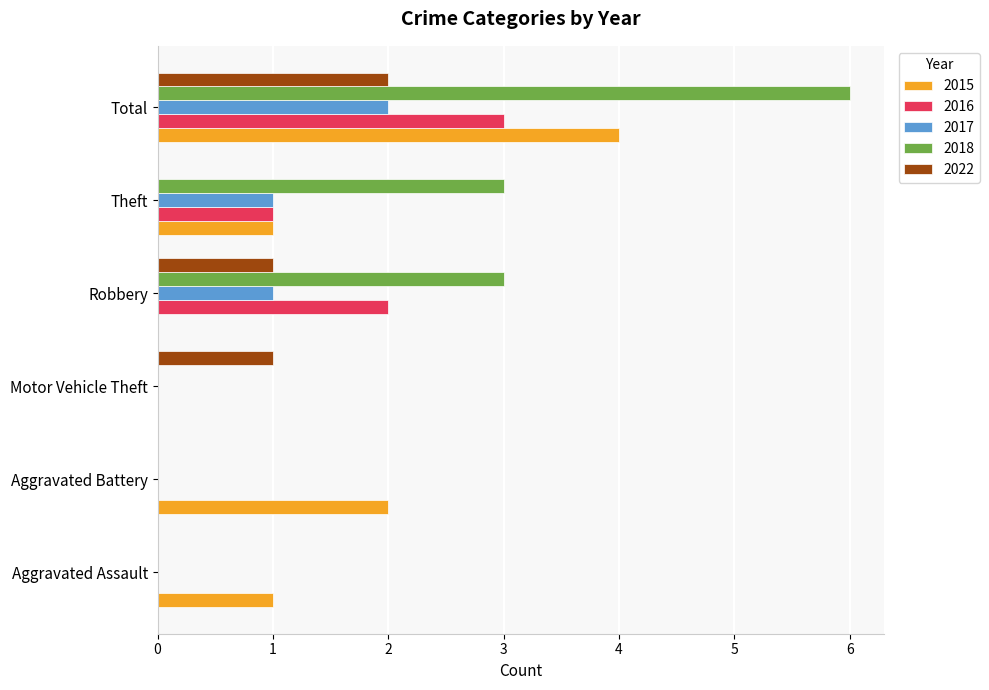

What is the sum of all 2018 values?

12